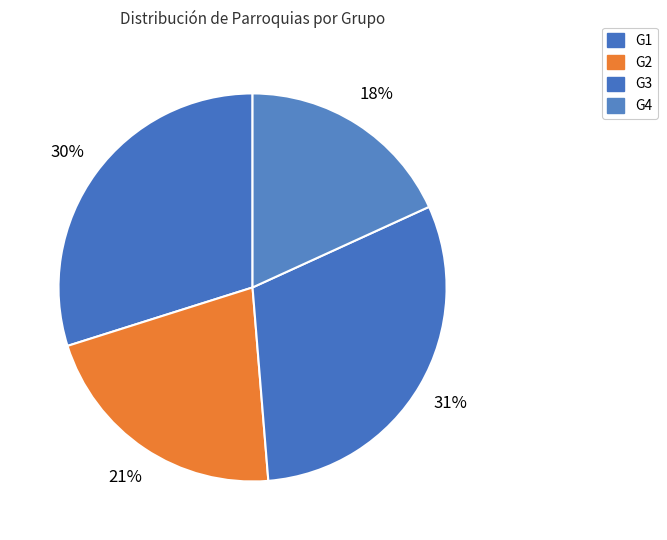

Do G4 and G3 together represent more than half of the pie?

No